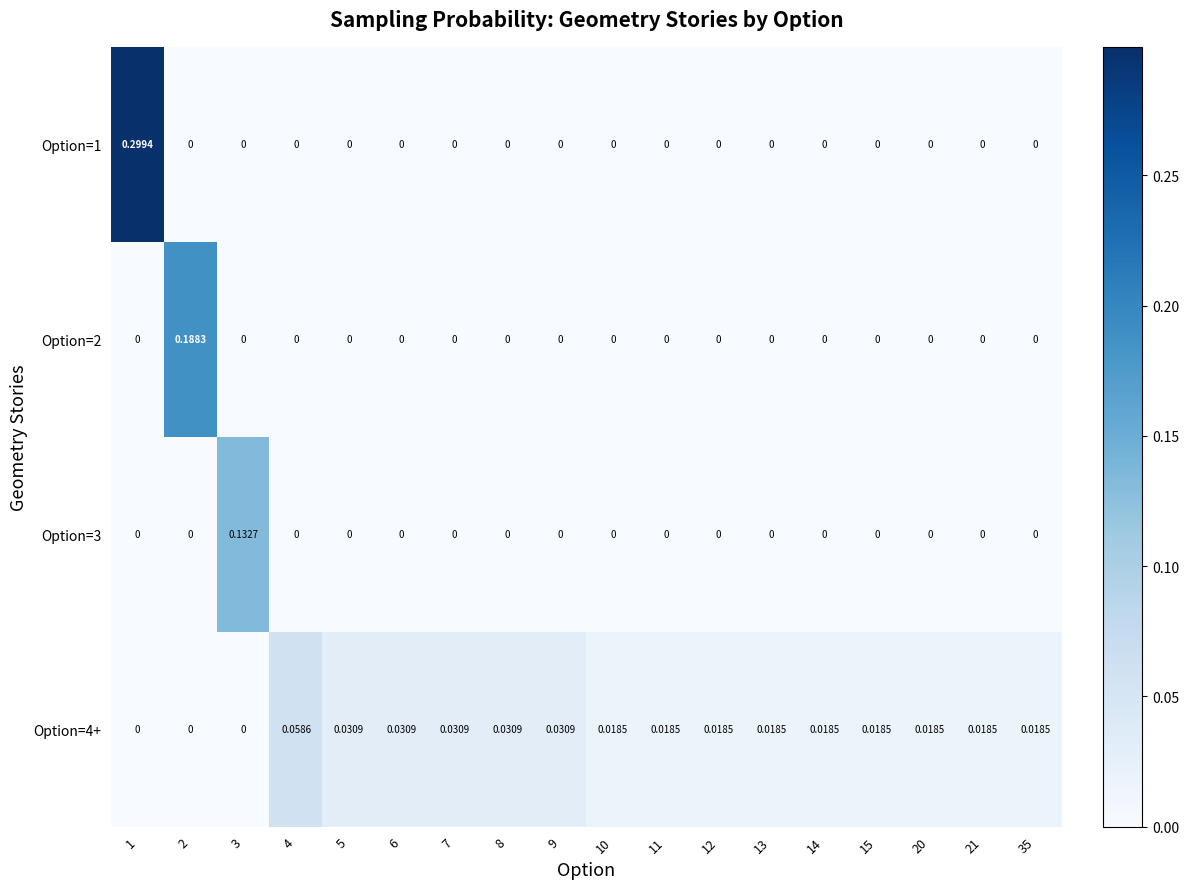

At which category does the chart reach its peak across all series?

1